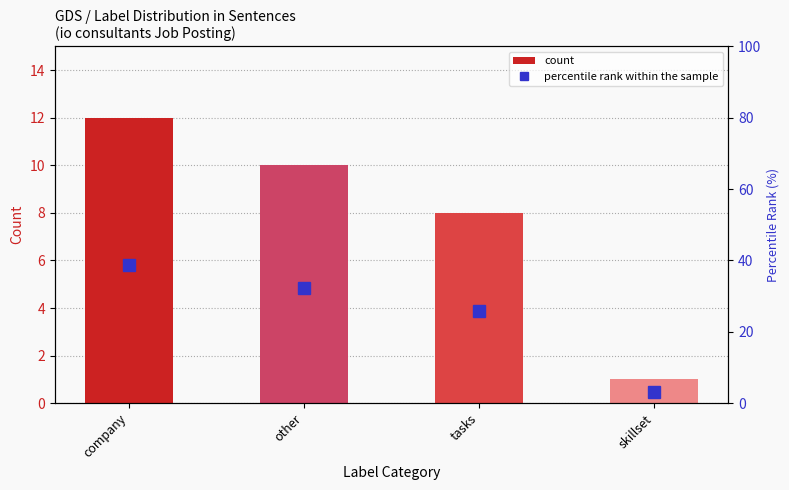

Which category has the lowest value in the percentile rank within the sample series?

skillset